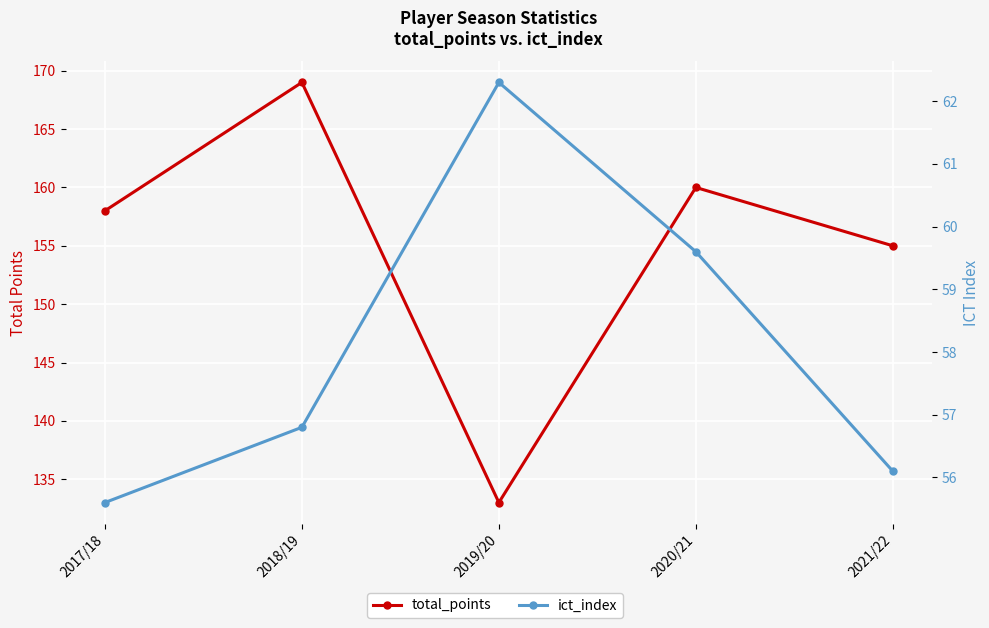

At which label does total_points first exceed 158?

2018/19